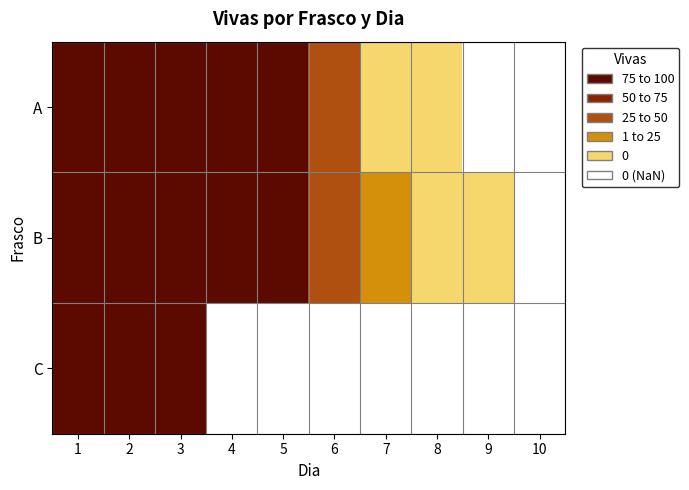

How many series are shown in this chart?

3